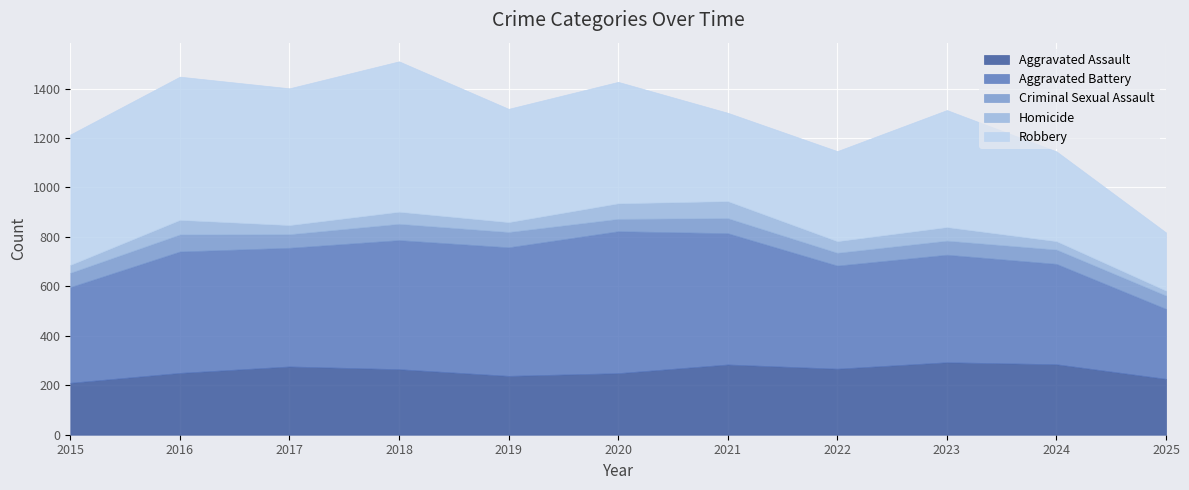

True or false: Criminal Sexual Assault has more than 1 interior local peaks.

True